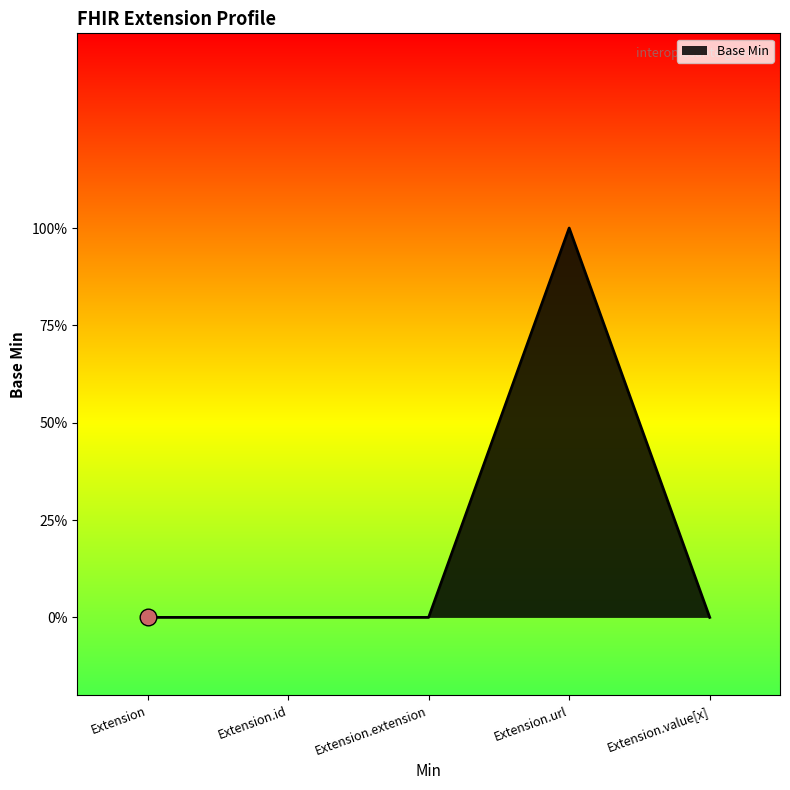

List the labels in order of value, smallest first.

Extension, Extension.id, Extension.extension, Extension.value[x], Extension.url